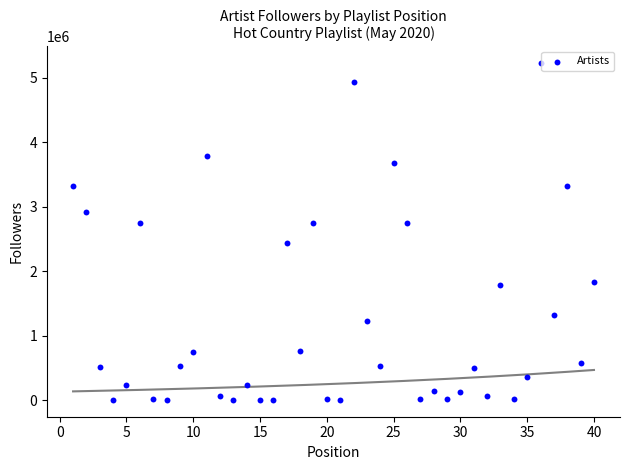

What is the range of Y values (max minus min)?

5223908